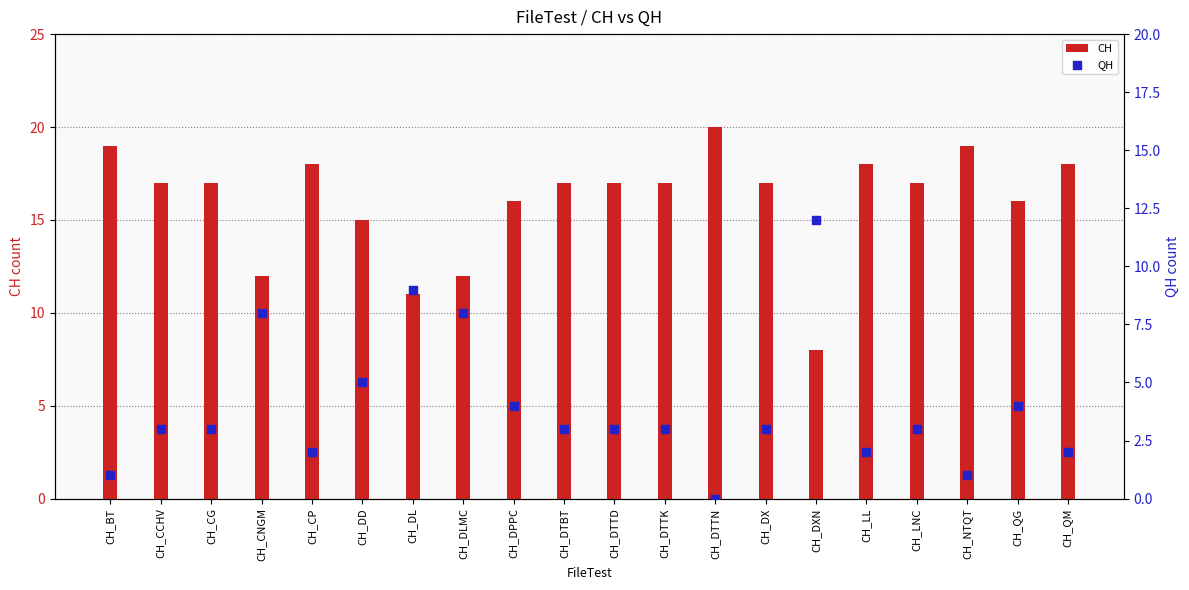

At how many categories does at least one series exceed 14?

16